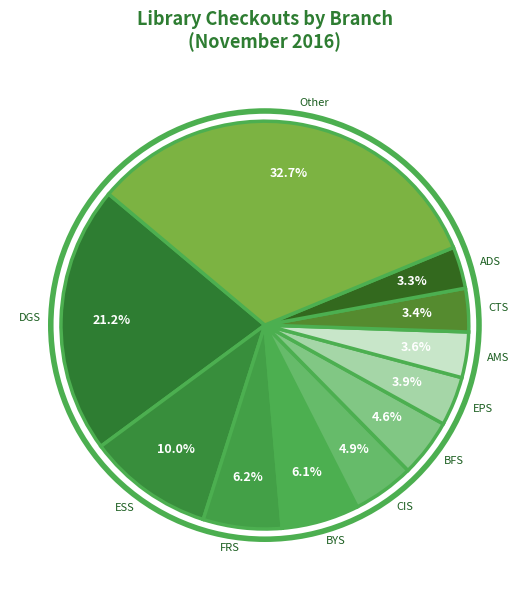

Count the number of slices in the pie.

11